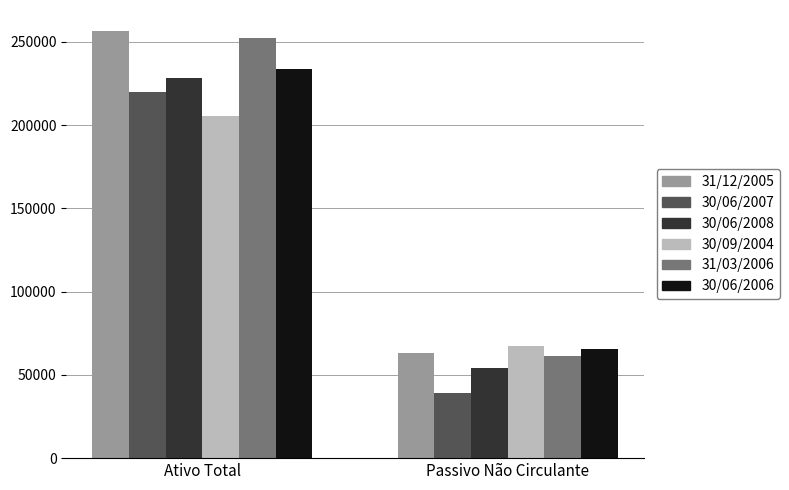

At which label is 31/03/2006 closest to 156903?

Passivo Não Circulante